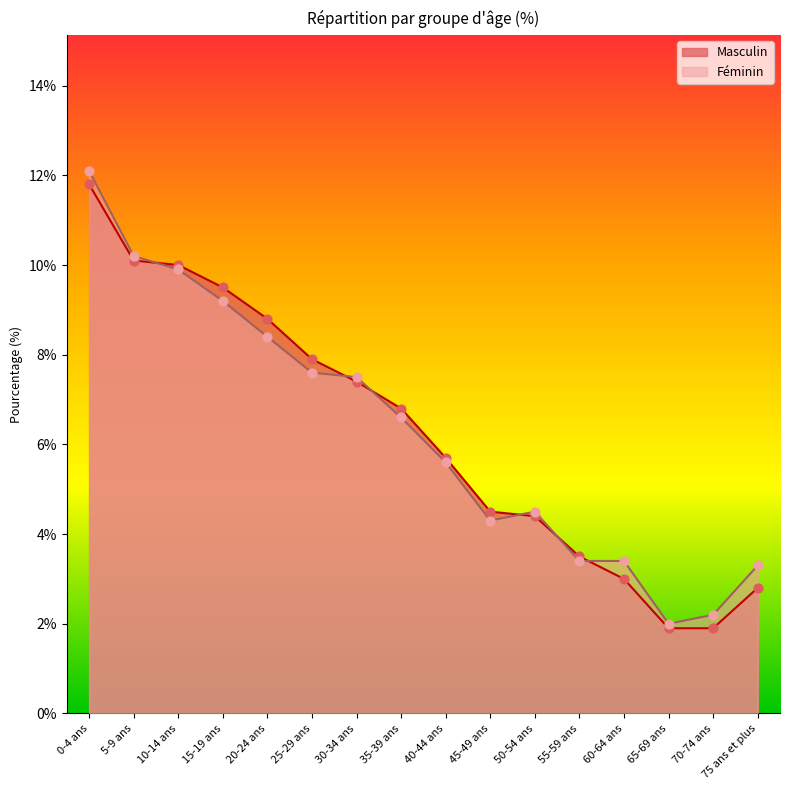

Is the value of Féminin at 75 ans et plus greater than the value of Masculin at 5-9 ans?

No